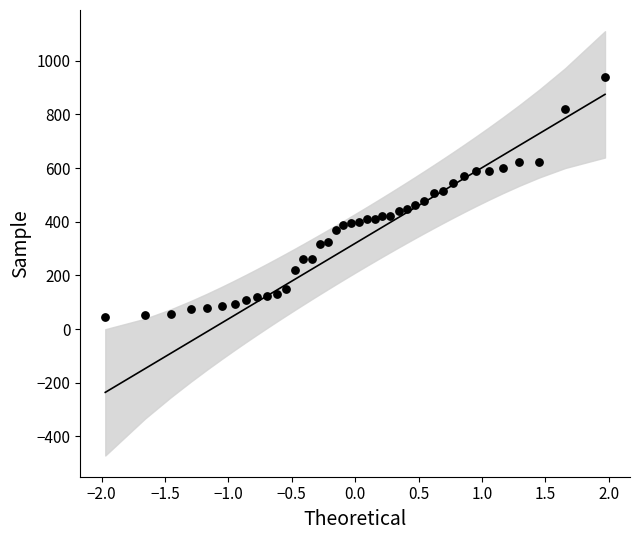

What is the range of Y values (max minus min)?

894